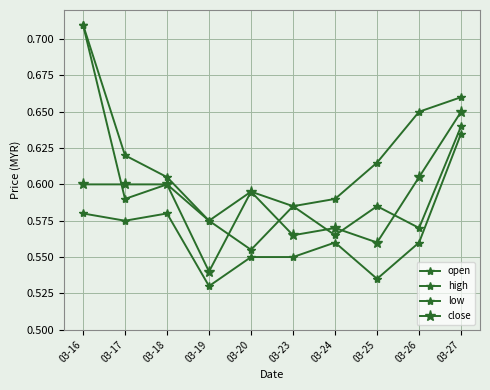

In open, how many points are lower than both neighbors (excluding endpoints)?

4